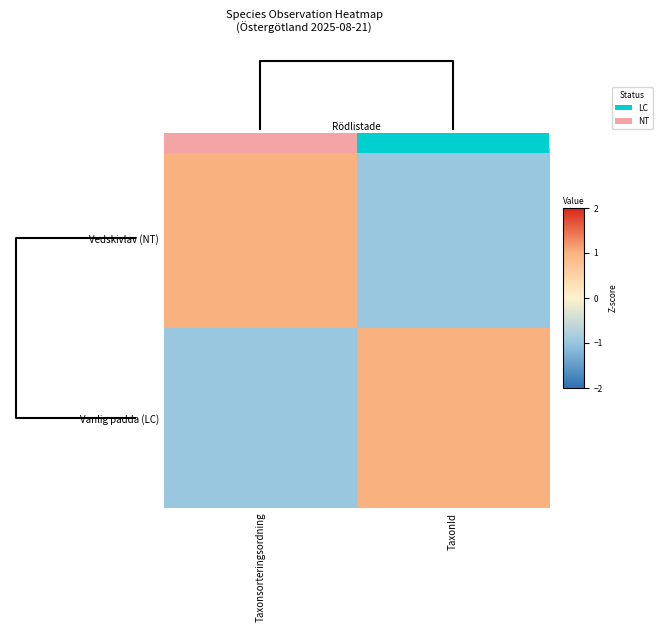

How many values in row_0 are above zero?

1